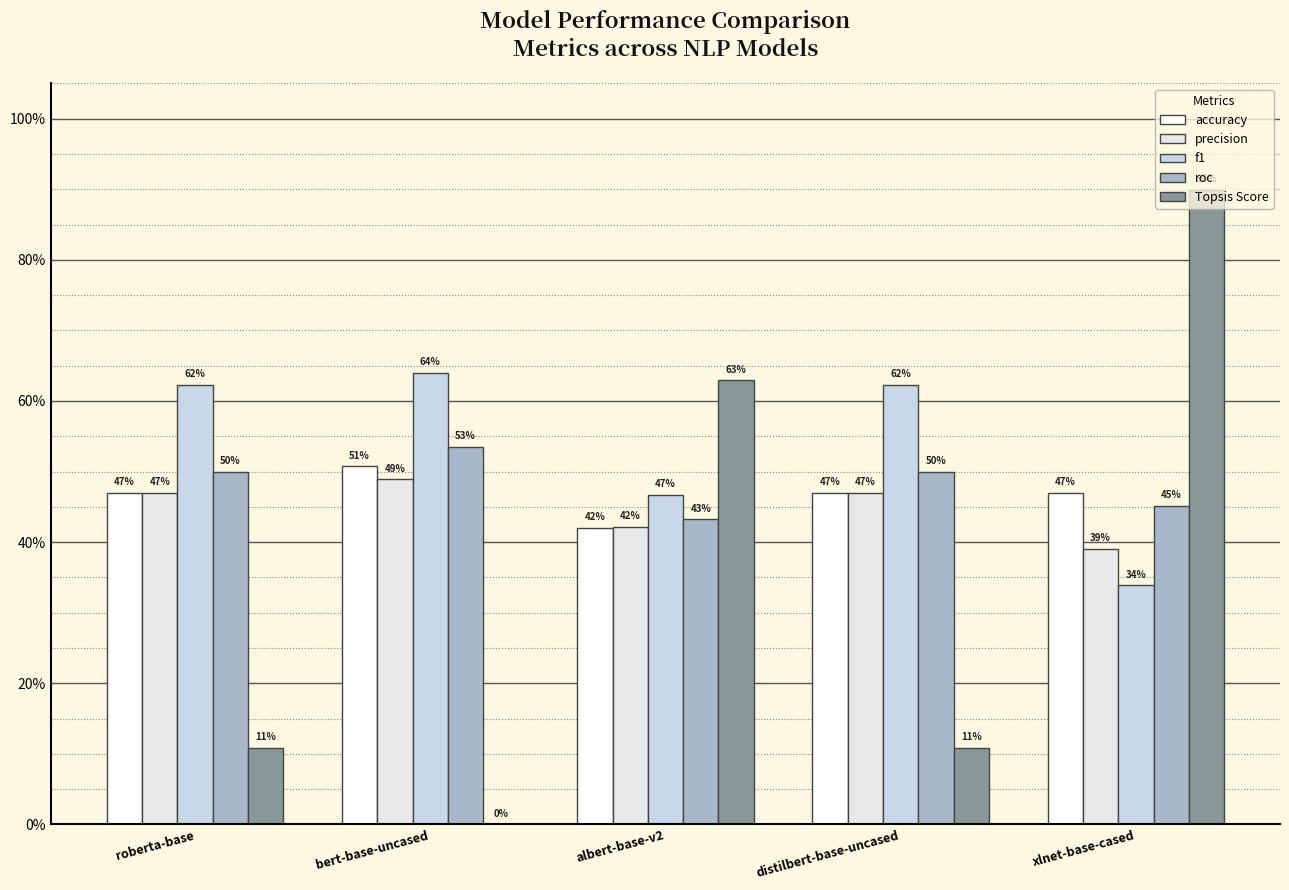

What is the difference between the highest and lowest values at roberta-base?

0.5